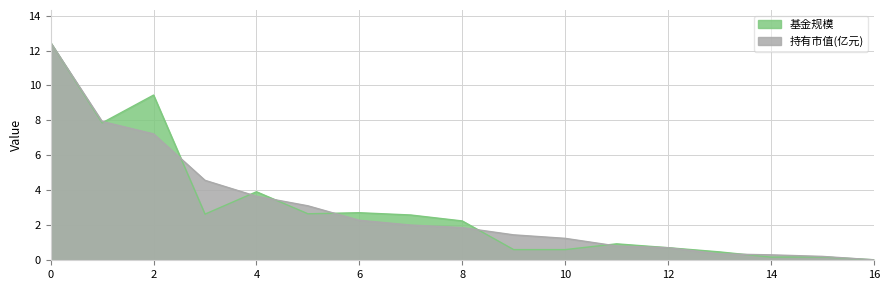

What are all the series names shown in the legend?

基金规模, 持有市值(亿元)